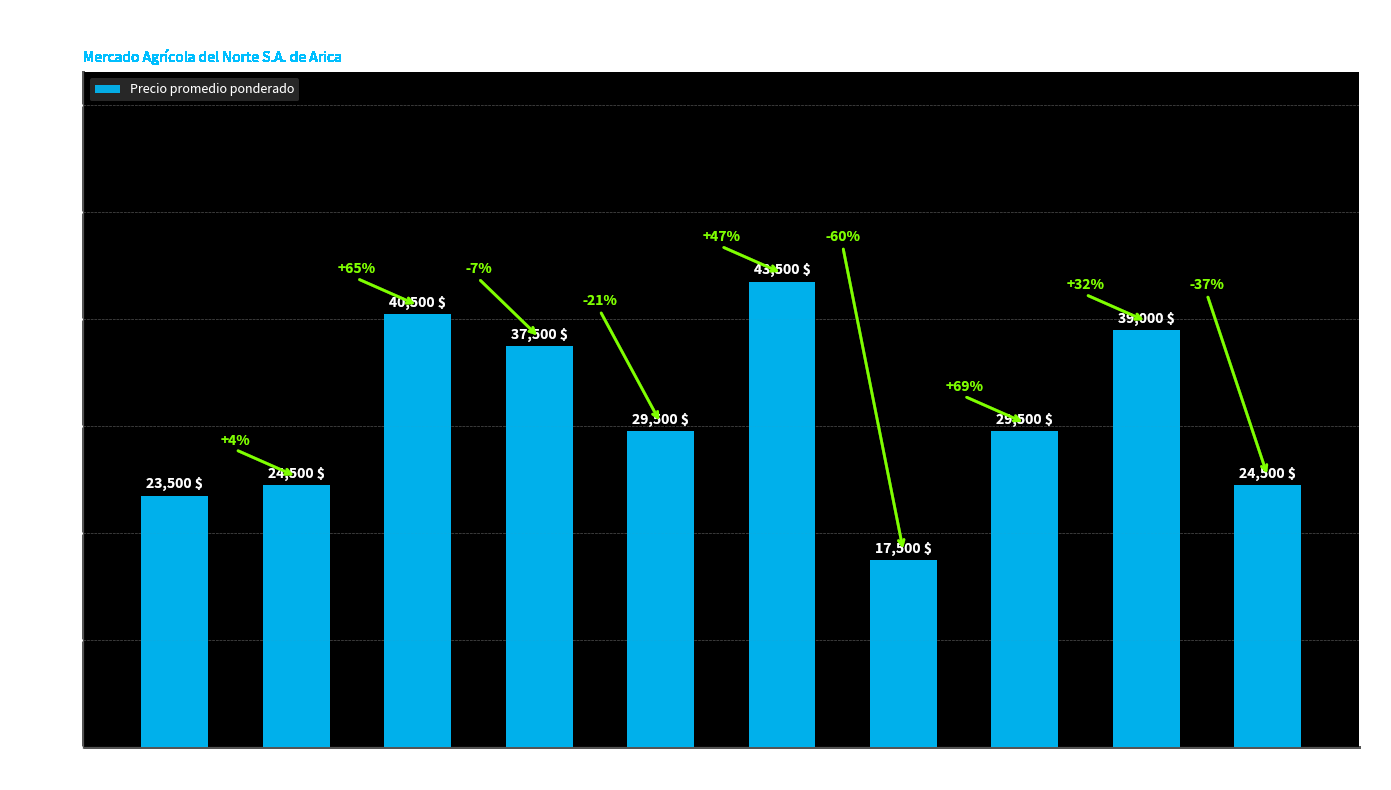

Which category has the lowest value across all series?

Feb-26
2021